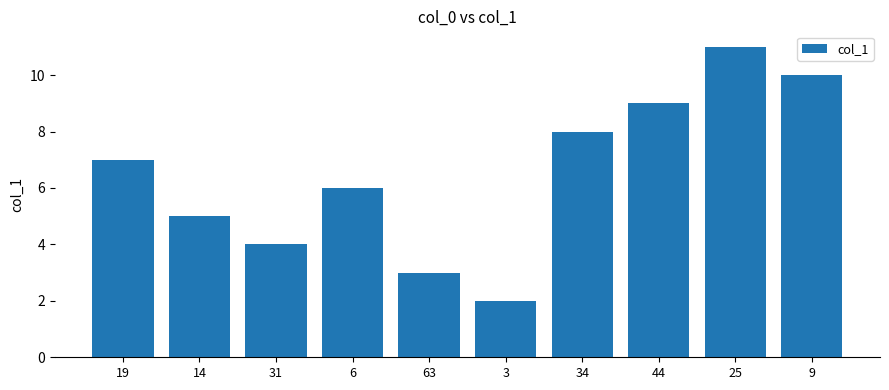

Which category has the lowest value across all series?

3